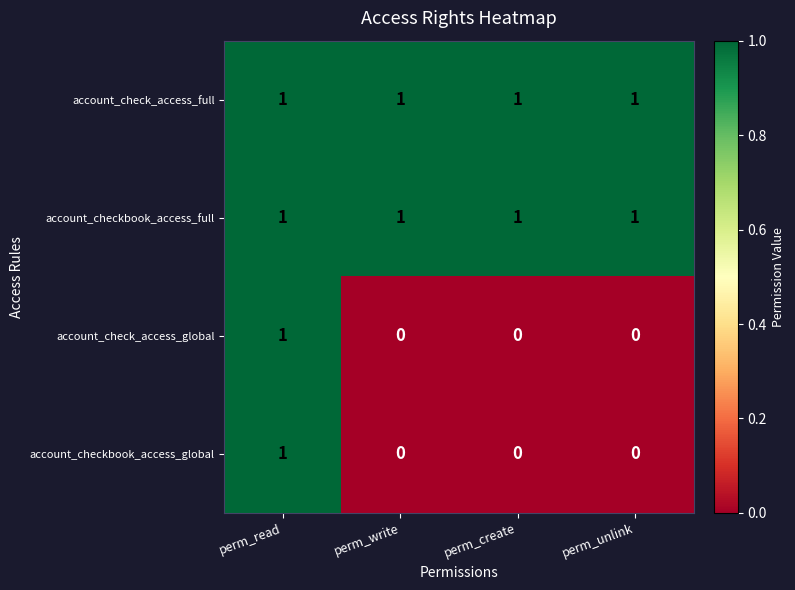

The value of account_checkbook_access_full at perm_write is 1. True or false?

True